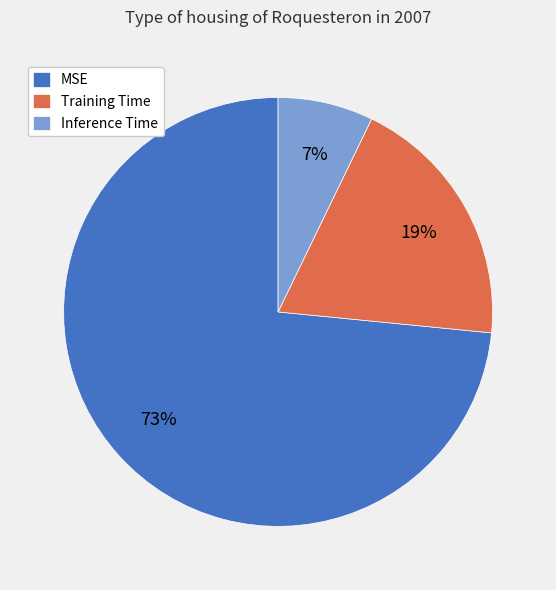

The Inference Time slice represents 1% of the pie. True or false?

False